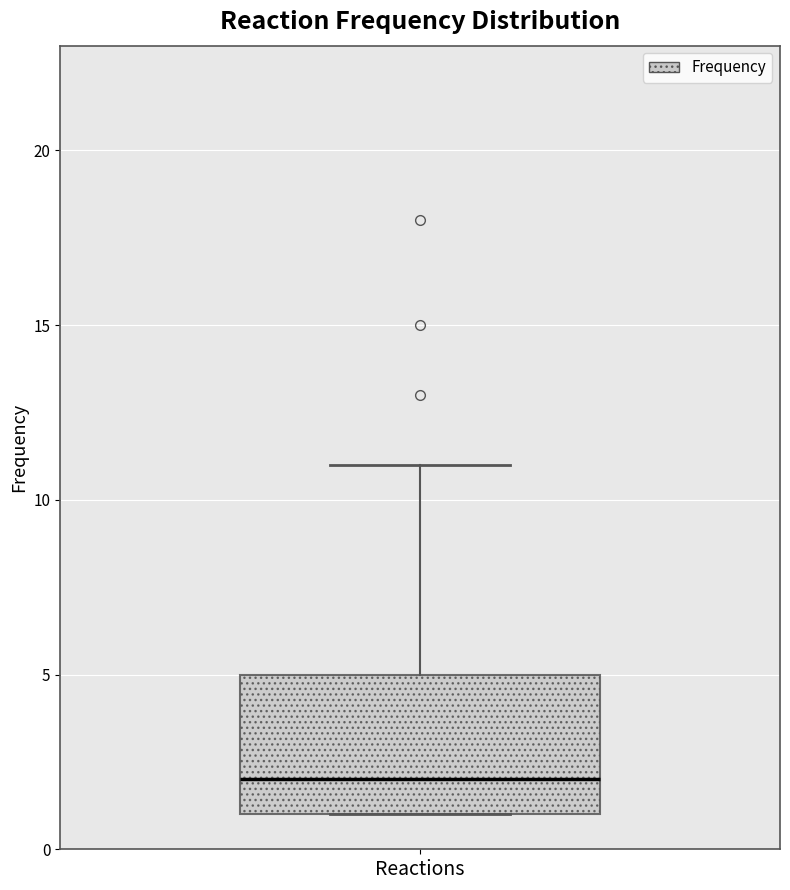

Where does the upper whisker of the box for Reactions end on the y-axis? The values are not printed on the chart, so give them approximately, as read against the axis.

11